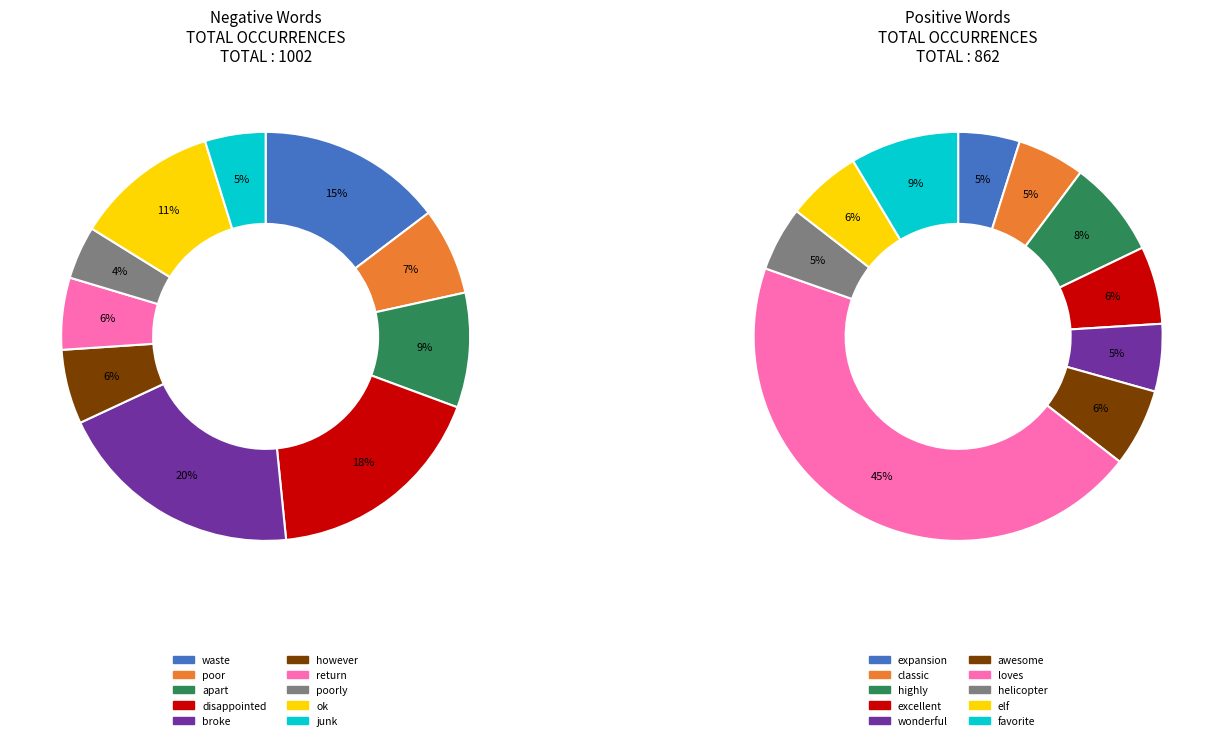

To the nearest percent, what portion does 5 represent?

10%